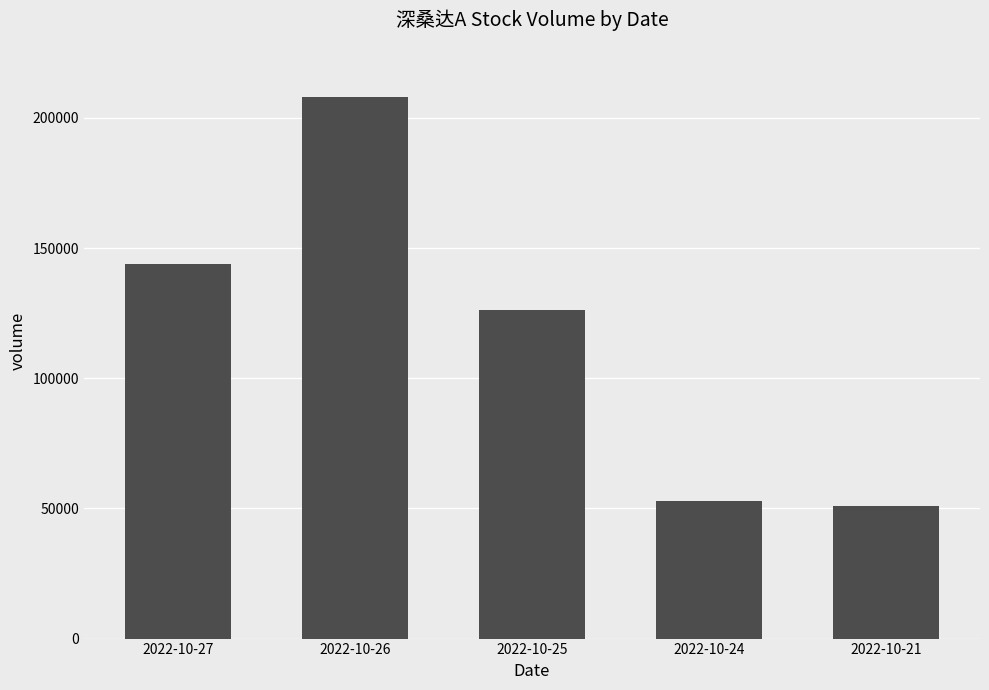

List the labels in order of value, largest first.

2022-10-26, 2022-10-27, 2022-10-25, 2022-10-24, 2022-10-21